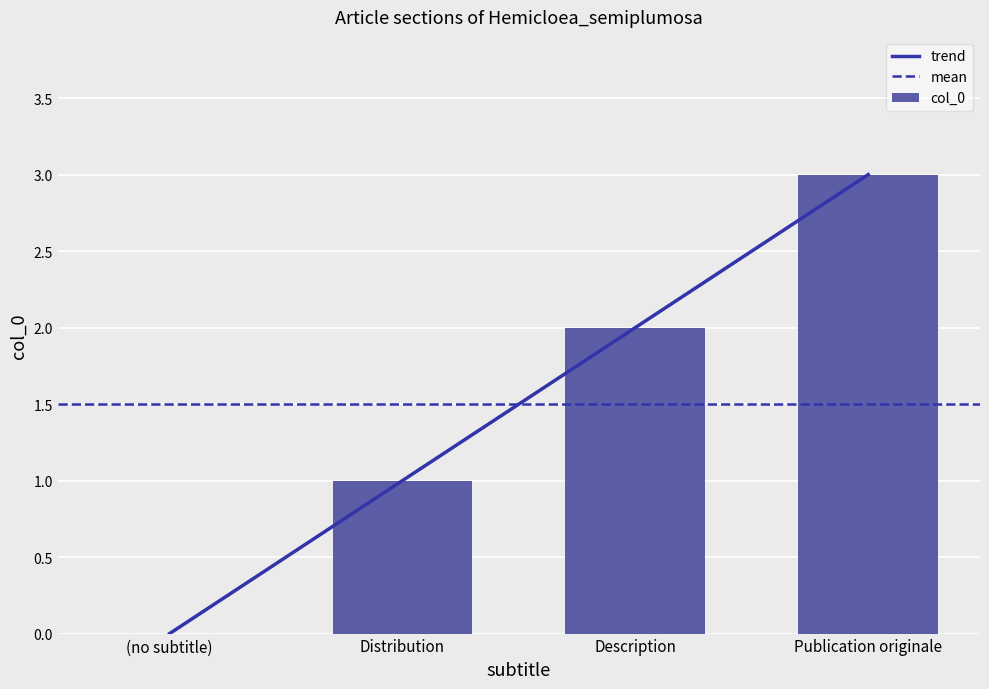

Reading right to left, what are all the values shown in this chart?

Publication originale=3	Description=2	Distribution=1	(no subtitle)=0